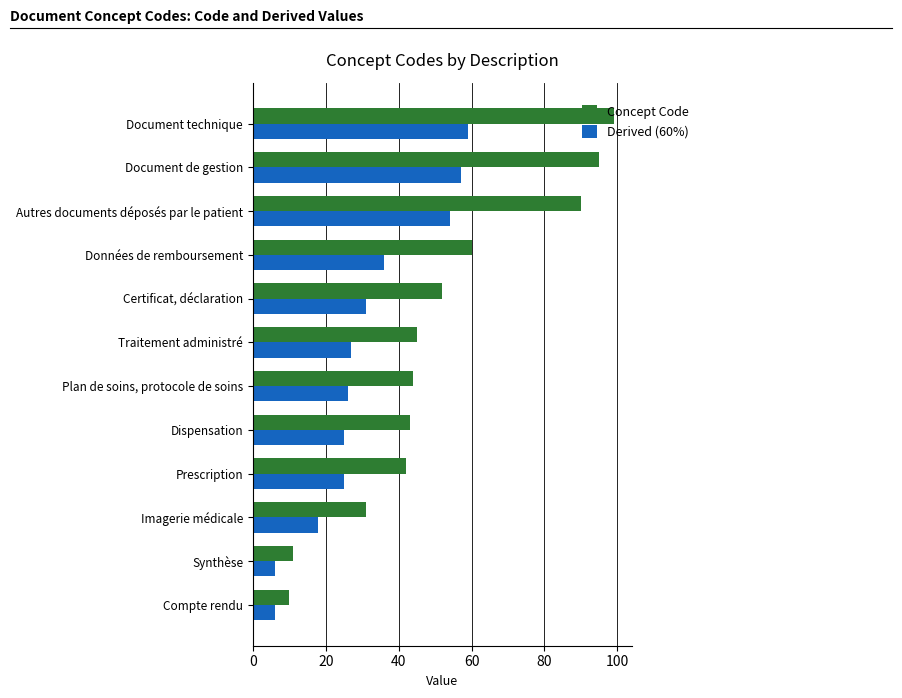

The Derived (60%) series shows 13 at Plan de soins, protocole de soins. True or false?

False